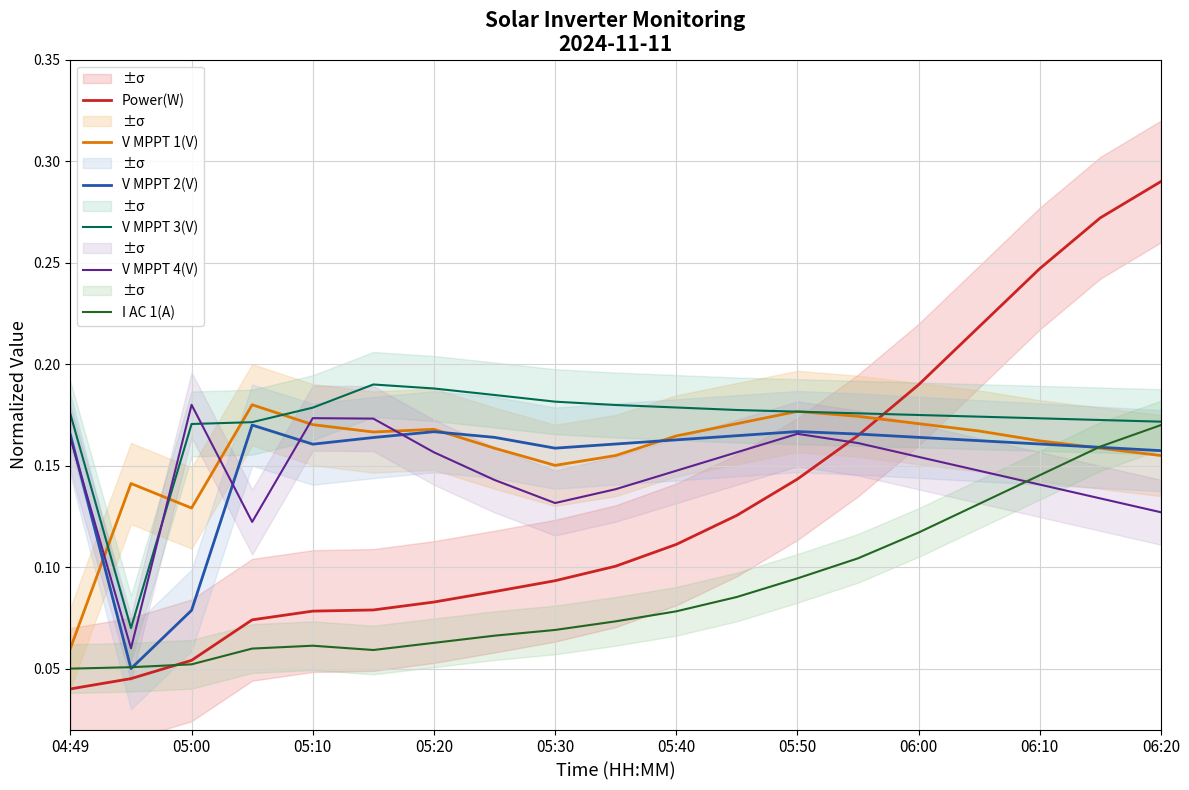

The value of V MPPT 3(V) at 05:20 is 0.1. True or false?

False